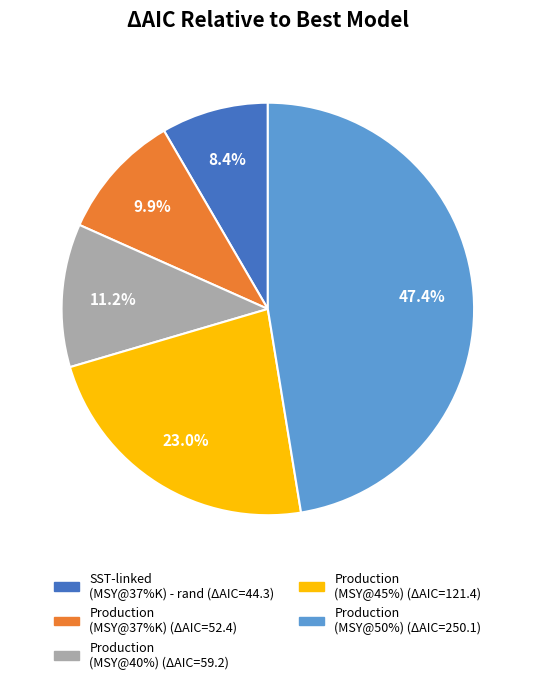

Is there any slice that represents more than half of the pie?

No